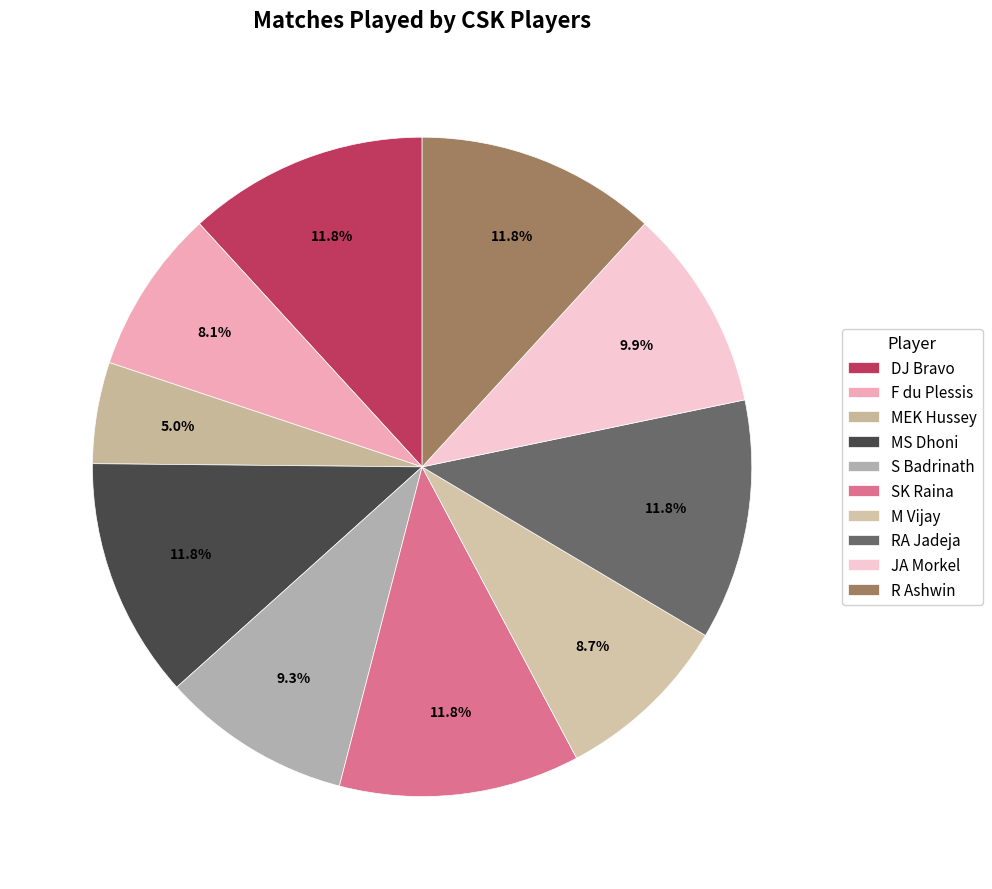

Is the sum of JA Morkel and RA Jadeja greater than half?

No